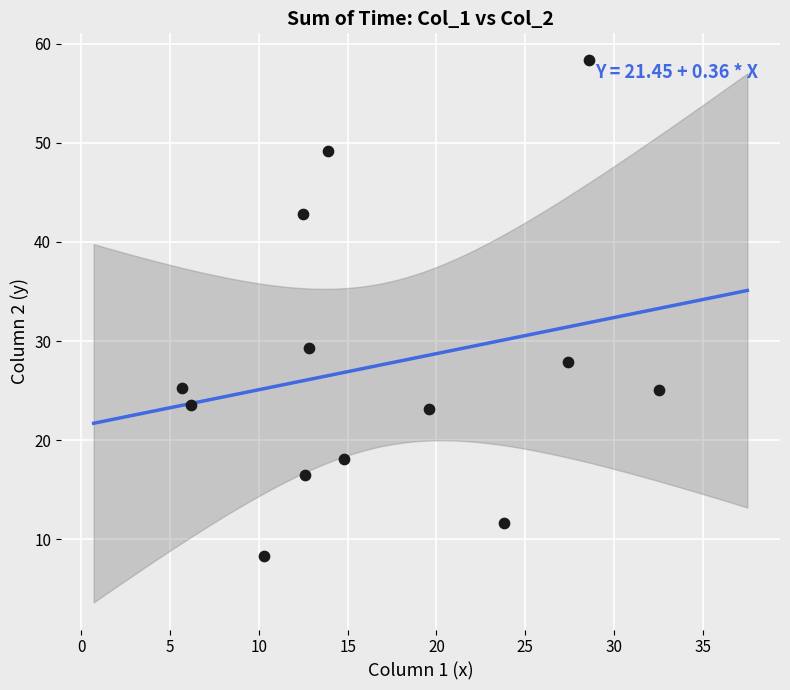

What Y value in the scatter plot is closest to 33?

29.3